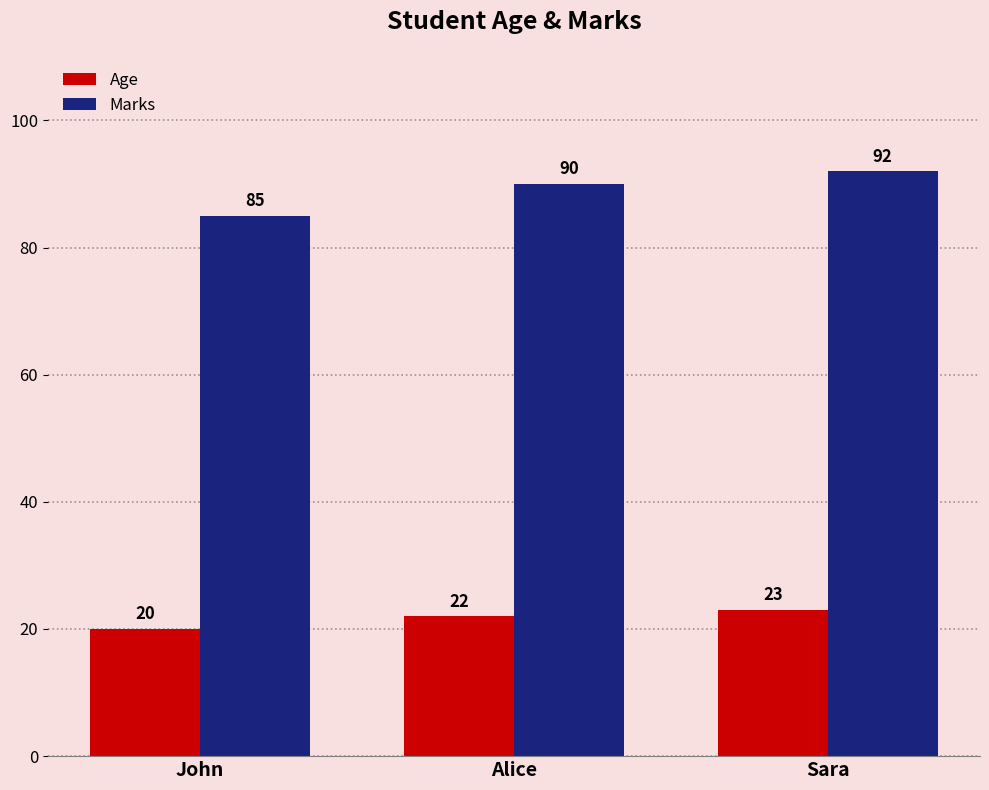

How many categories are shown in the chart?

3